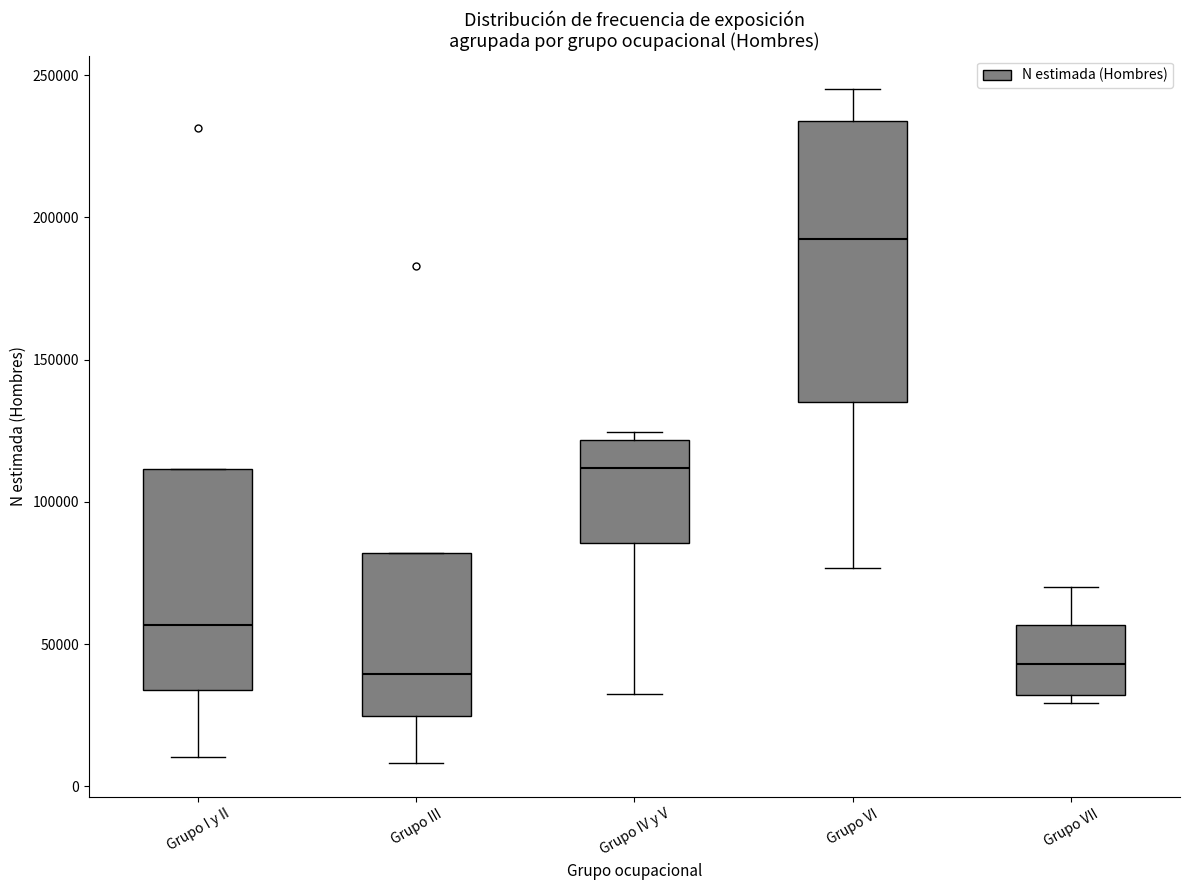

Reading left to right, transcribe this box plot: for each box, give where its median line is, the range the box spans, and where its two whiskers end, as read against the y-axis. The values are not printed on the chart, so give them approximately, as read against the axis.

Grupo I y II: median 55000, box 35000 to 110000, whiskers 10000 to 110000
Grupo III: median 40000, box 25000 to 80000, whiskers 10000 to 80000
Grupo IV y V: median 110000, box 85000 to 120000, whiskers 30000 to 125000
Grupo VI: median 190000, box 135000 to 235000, whiskers 75000 to 245000
Grupo VII: median 45000, box 30000 to 55000, whiskers 30000 (just below the box's lower edge) to 70000